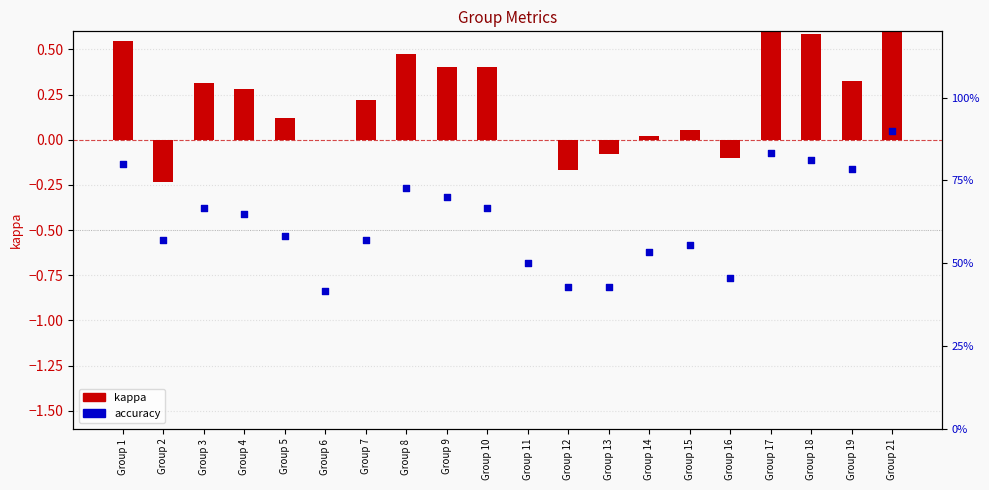

At which category is the sum across all series the highest?

Group 21